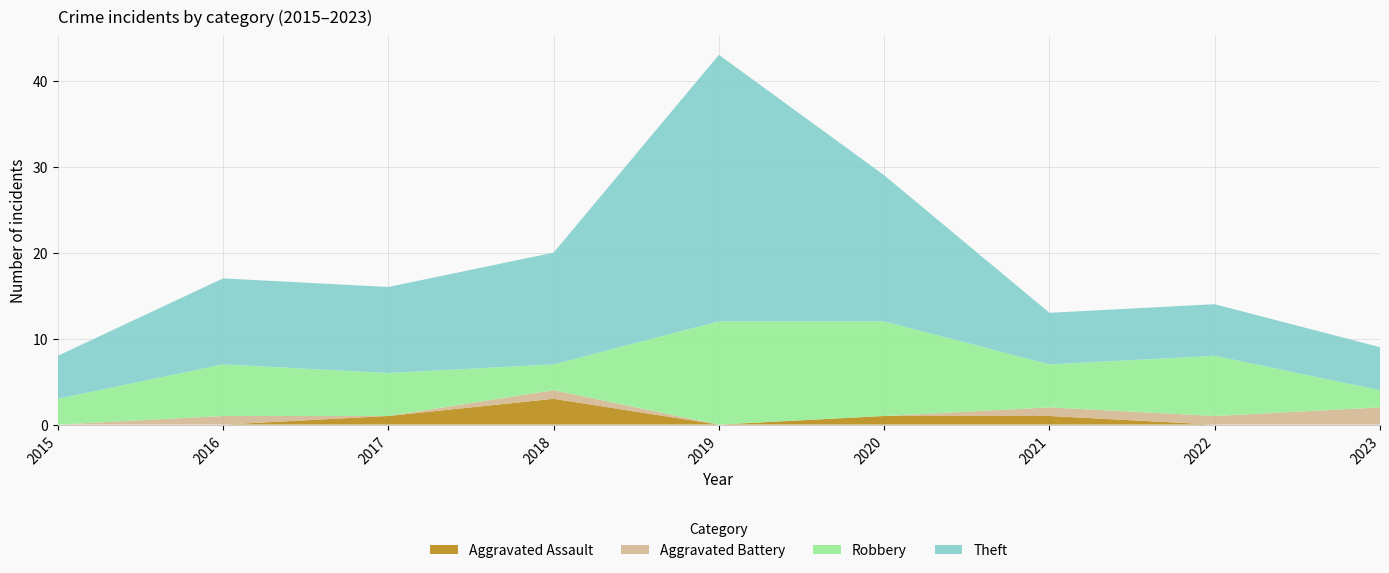

Reading left to right, extract all data points from this chart.

Aggravated Assault: 2015=0	2016=0	2017=1	2018=3	2019=0	2020=1	2021=1	2022=0	2023=0
Aggravated Battery: 2015=0	2016=1	2017=0	2018=1	2019=0	2020=0	2021=1	2022=1	2023=2
Robbery: 2015=3	2016=6	2017=5	2018=3	2019=12	2020=11	2021=5	2022=7	2023=2
Theft: 2015=5	2016=10	2017=10	2018=13	2019=31	2020=17	2021=6	2022=6	2023=5